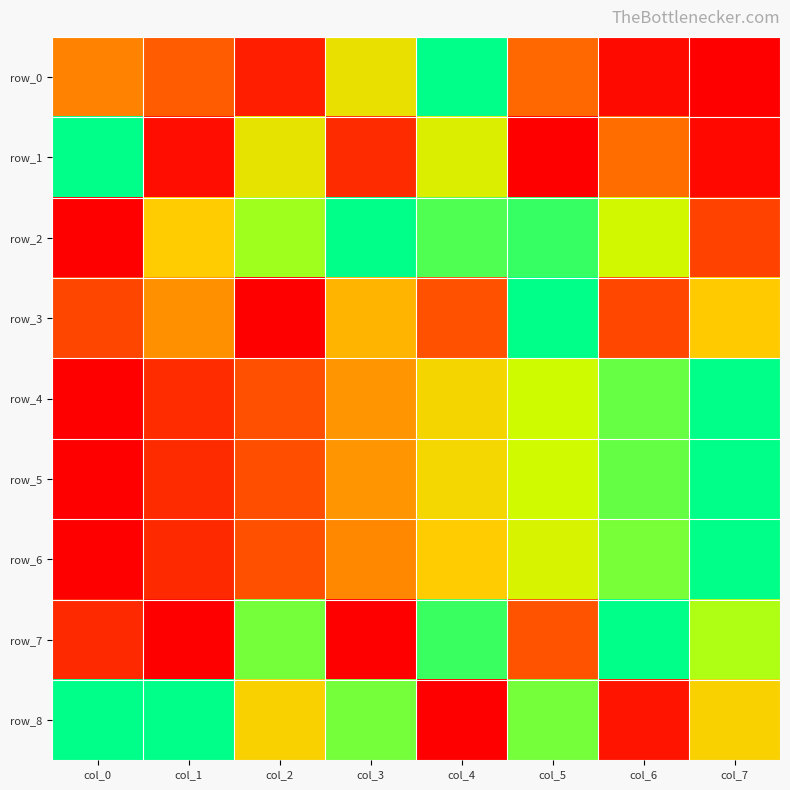

Rank the series at col_5 from highest to lowest value.

row_3, row_2, row_8, row_4, row_5, row_6, row_0, row_7, row_1